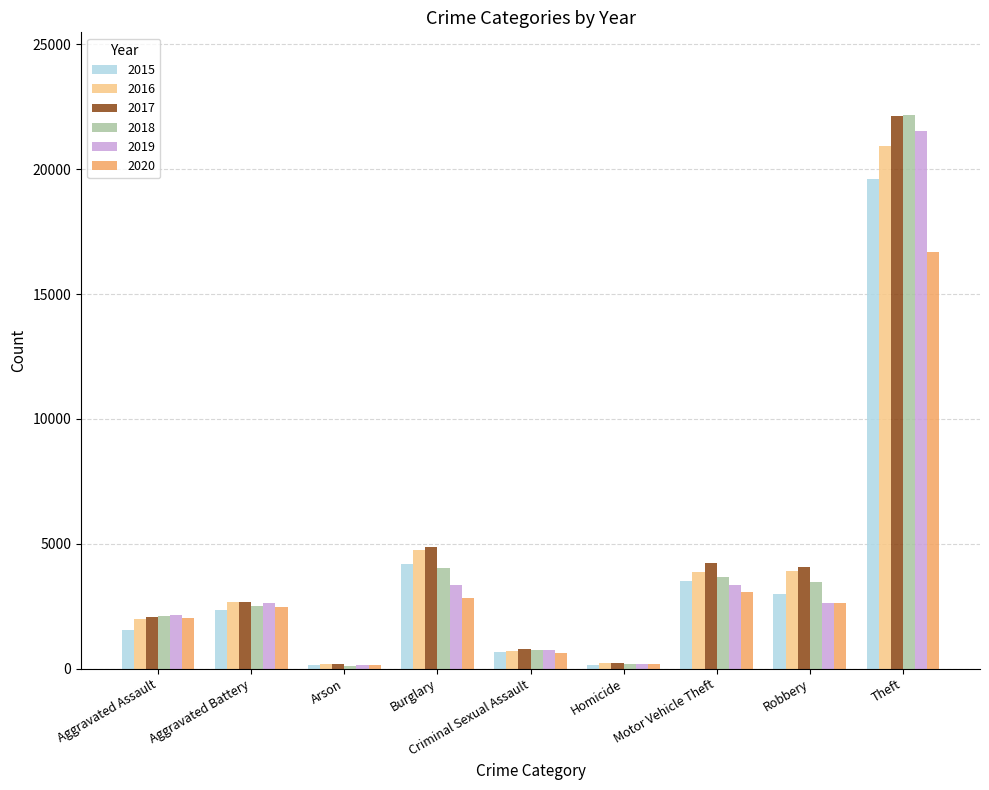

How many bars are there in each group?

6